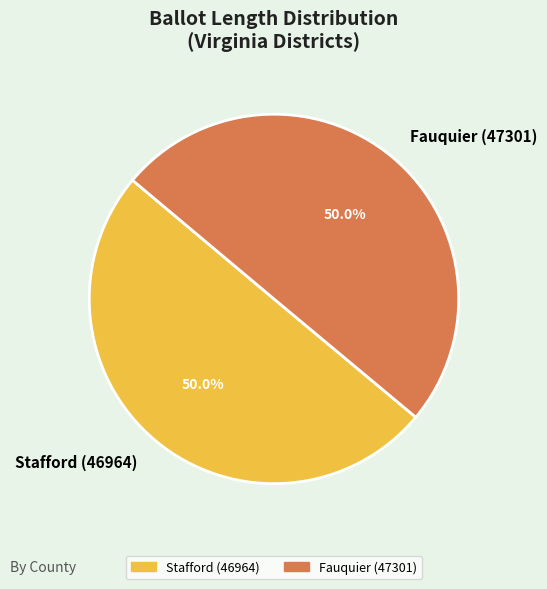

True or false: Fauquier (47301) accounts for 50% of the total.

True